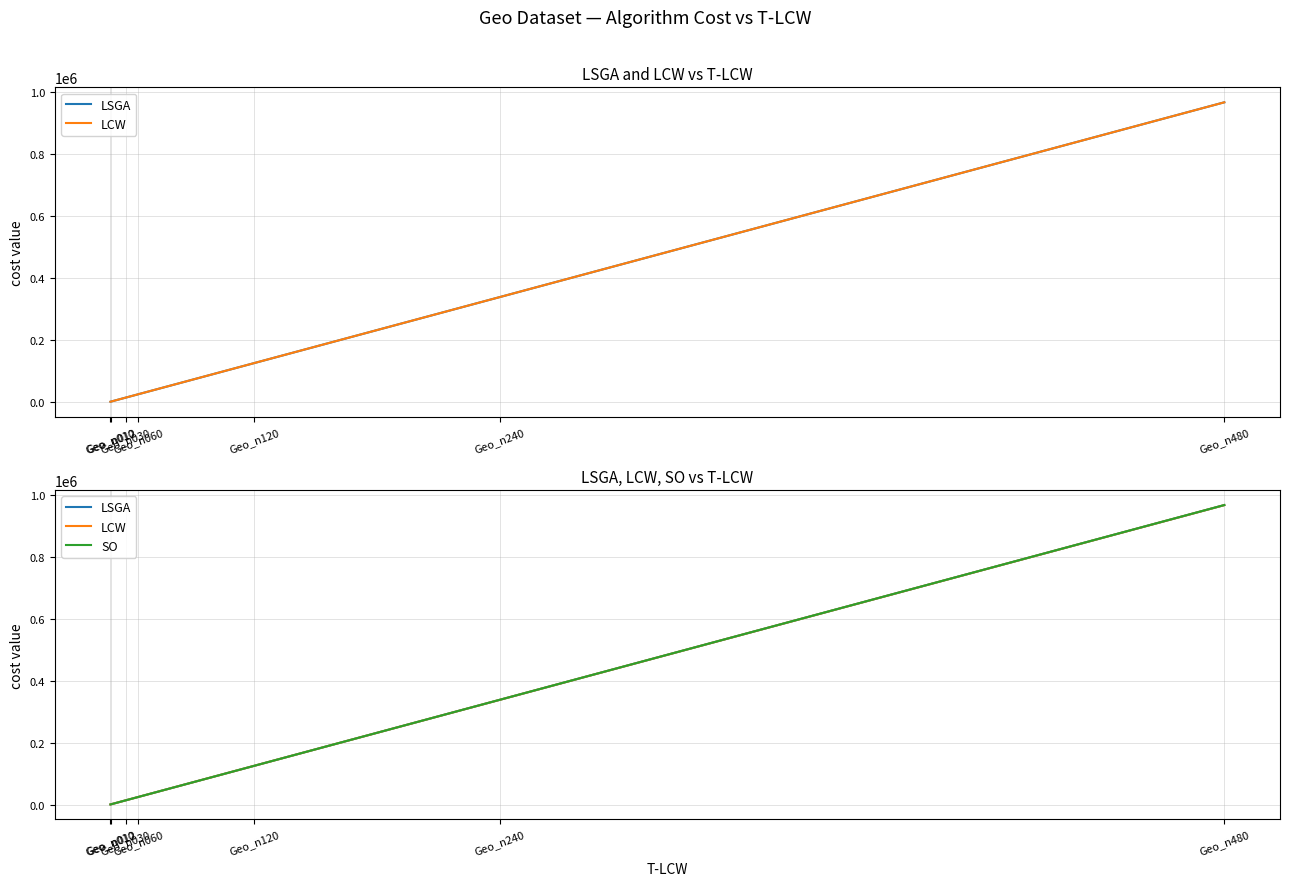

What value does the LSGA series have at Geo_n120?

125272.4